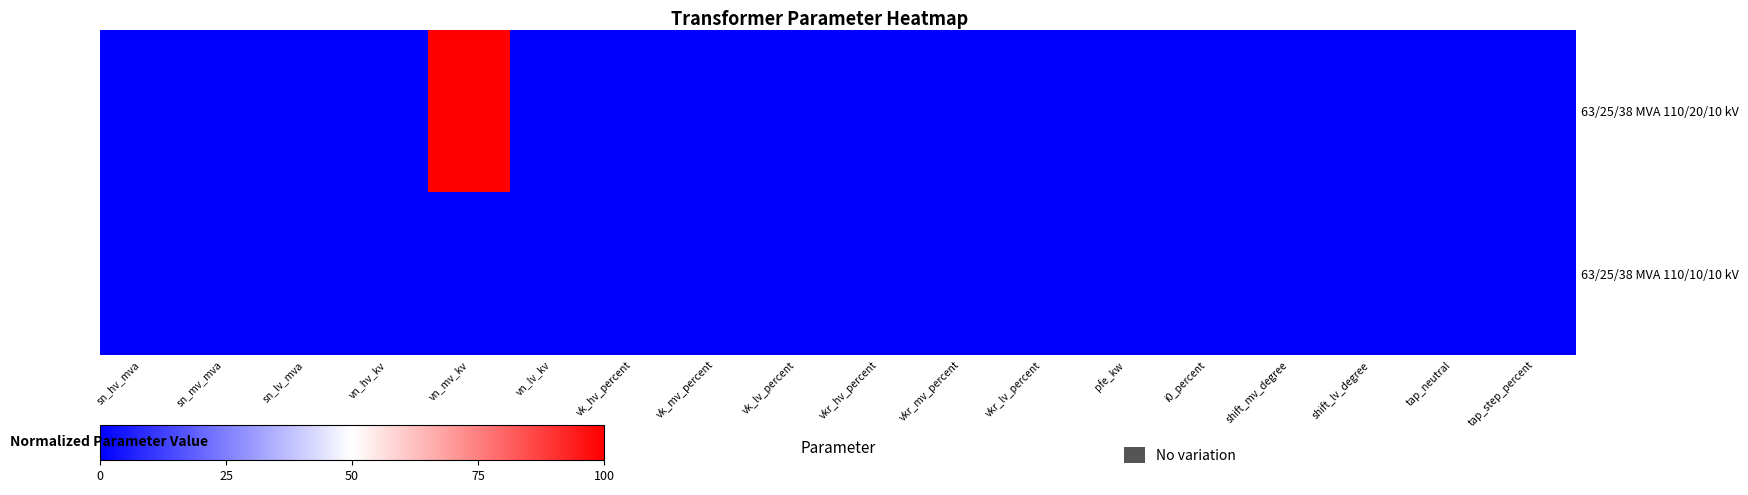

Reading right to left, extract all data points from this chart.

63/25/38 MVA 110/20/10 kV: tap_step_percent=0	tap_neutral=0	shift_lv_degree=0	shift_mv_degree=0	i0_percent=0	pfe_kw=0	vkr_lv_percent=0	vkr_mv_percent=0	vkr_hv_percent=0	vk_lv_percent=0	vk_mv_percent=0	vk_hv_percent=0	vn_lv_kv=0	vn_mv_kv=100	vn_hv_kv=0	sn_lv_mva=0	sn_mv_mva=0	sn_hv_mva=0
63/25/38 MVA 110/10/10 kV: tap_step_percent=0	tap_neutral=0	shift_lv_degree=0	shift_mv_degree=0	i0_percent=0	pfe_kw=0	vkr_lv_percent=0	vkr_mv_percent=0	vkr_hv_percent=0	vk_lv_percent=0	vk_mv_percent=0	vk_hv_percent=0	vn_lv_kv=0	vn_mv_kv=0	vn_hv_kv=0	sn_lv_mva=0	sn_mv_mva=0	sn_hv_mva=0